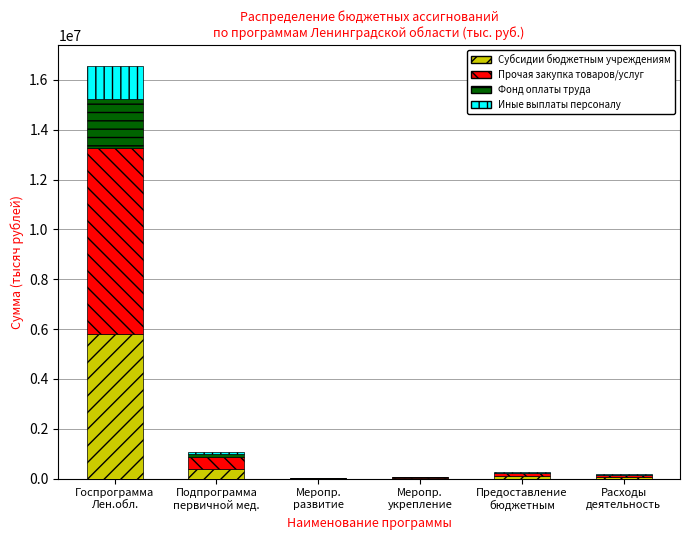

What is the maximum value for Субсидии бюджетным учреждениям?

5800936.7